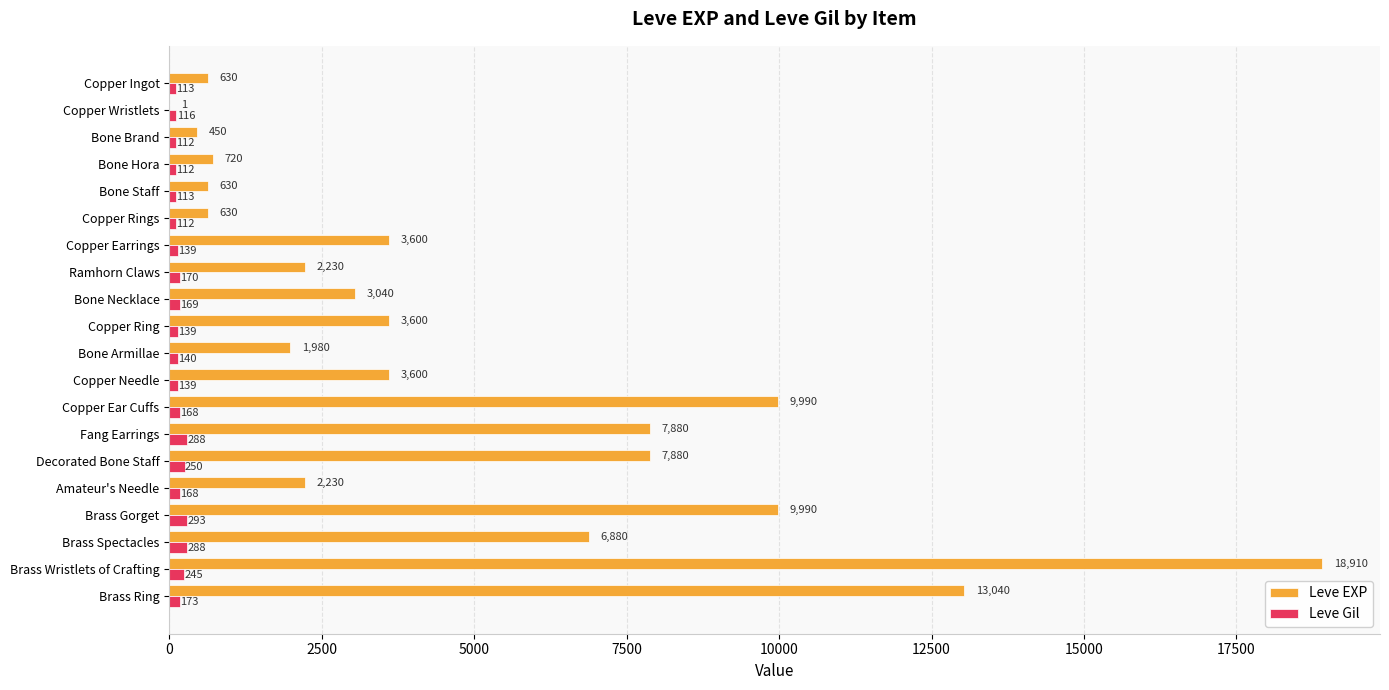

The Leve EXP series shows 1 at Copper Wristlets. True or false?

True